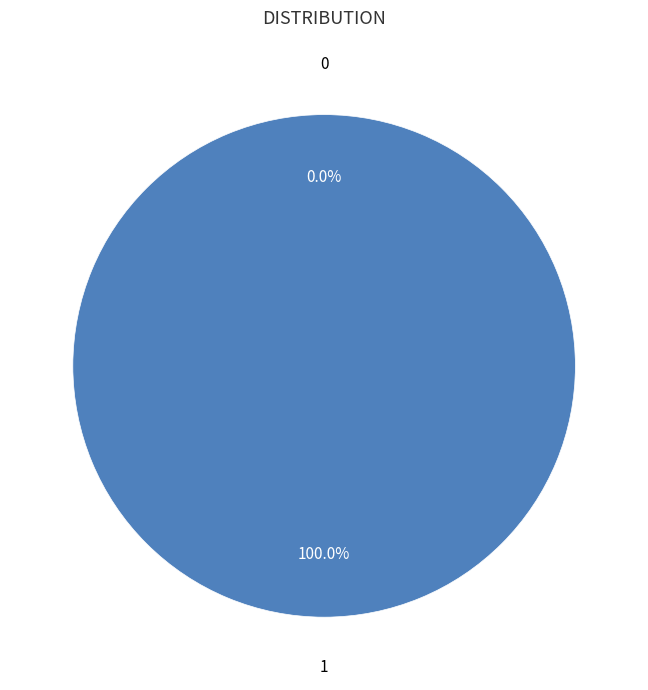

Combined, what portion of the pie is 1 and 0?

100.0%